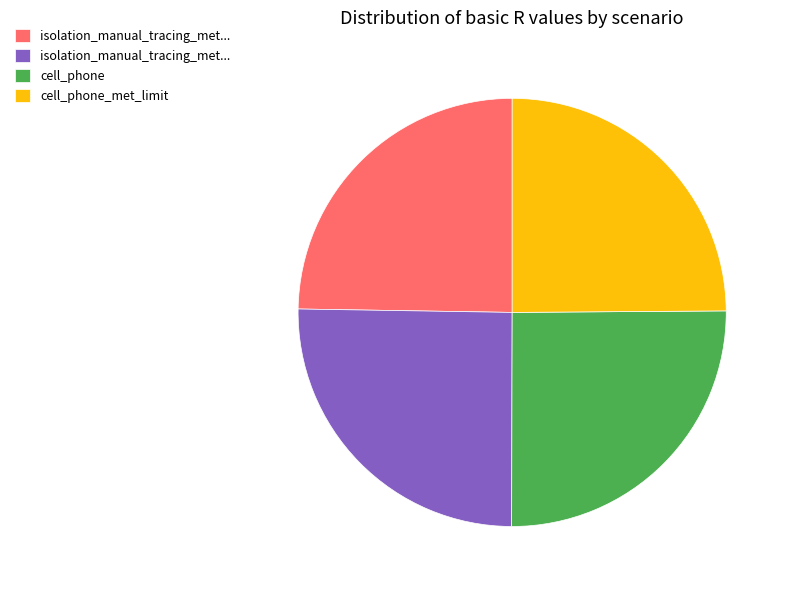

Is there a majority slice in this chart?

No